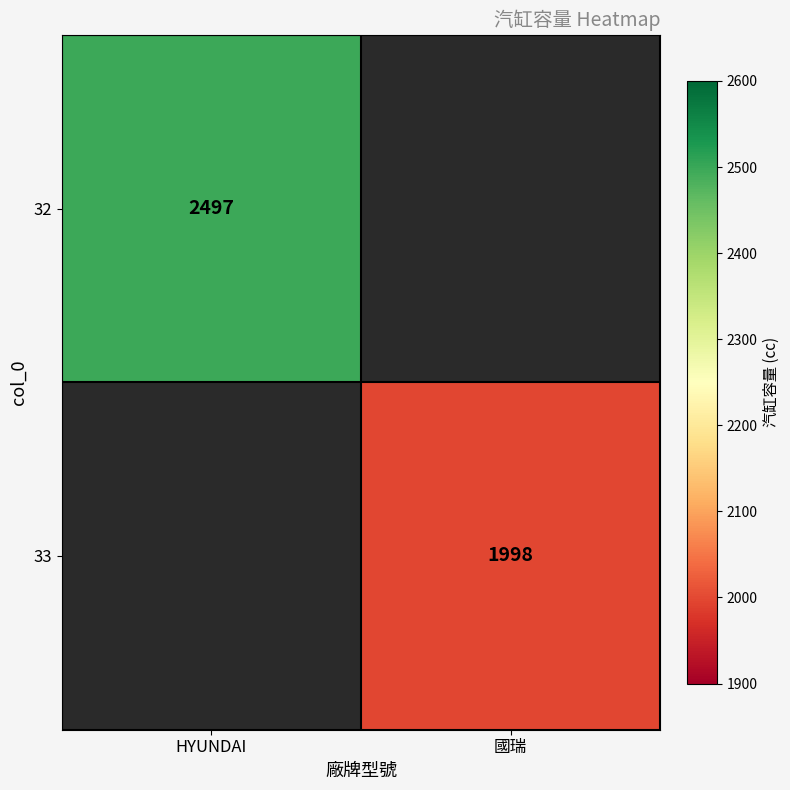

The 33 series shows 1998 at 國瑞. True or false?

True